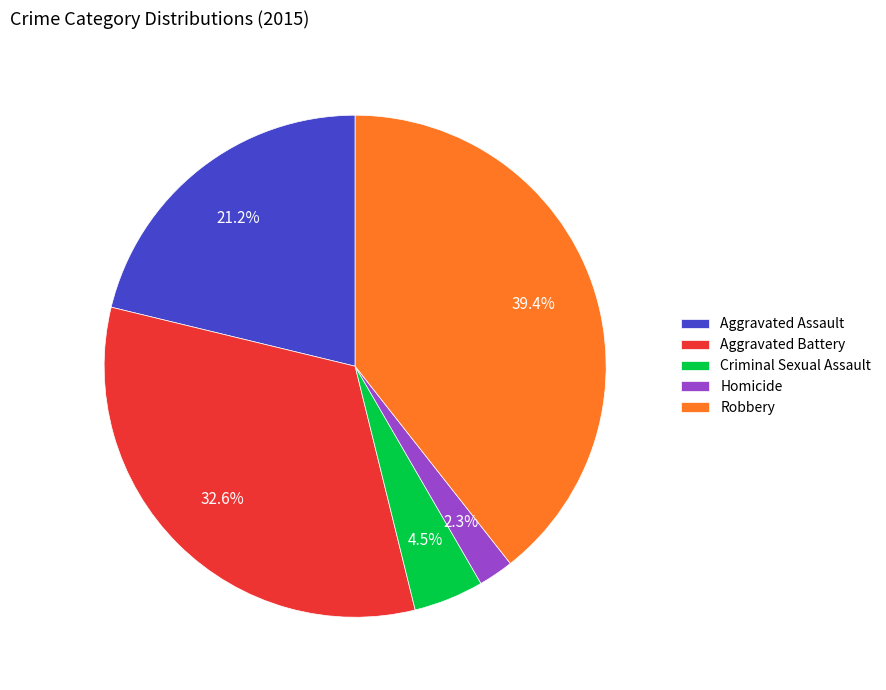

Does Homicide represent more than half of the total?

No